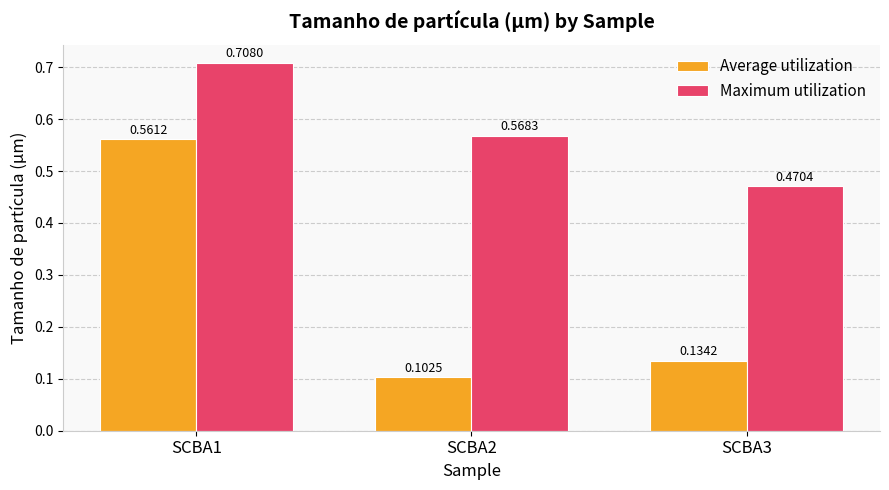

What is the difference between the Average utilization values at SCBA1 and SCBA3?

0.4